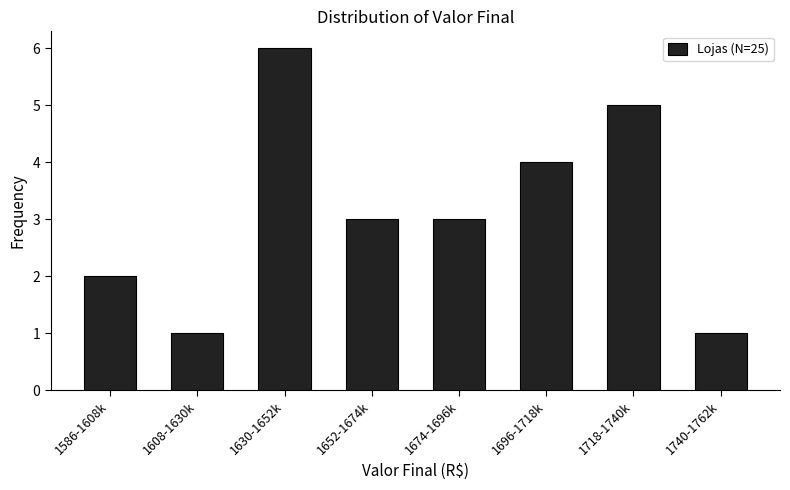

Reading right to left, list all the values displayed in this chart.

1740-1762k=1	1718-1740k=5	1696-1718k=4	1674-1696k=3	1652-1674k=3	1630-1652k=6	1608-1630k=1	1586-1608k=2